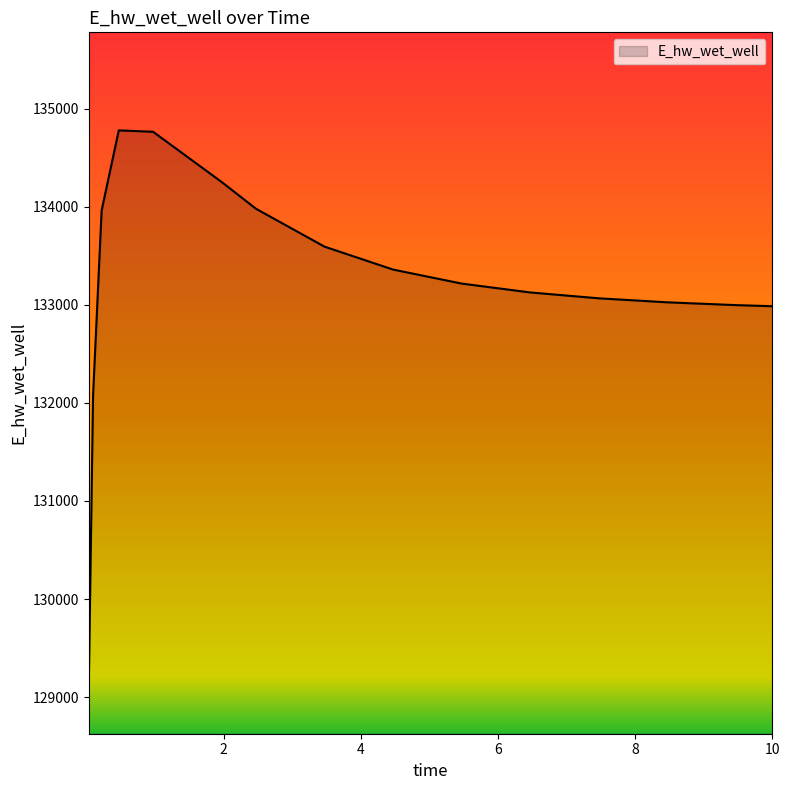

What is the maximum value shown in the chart?

134778.6